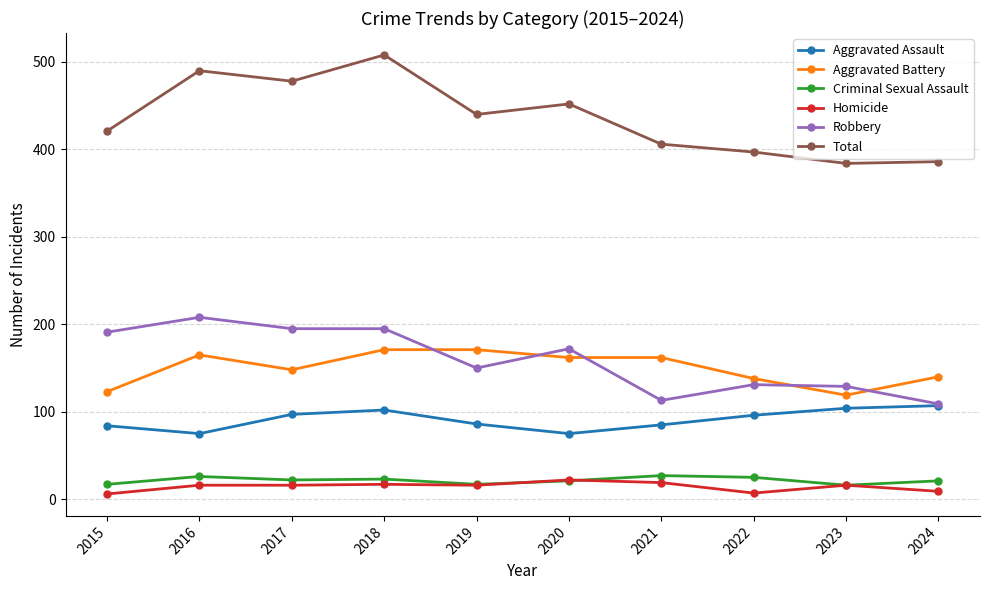

What is the difference between the highest and lowest values at 2022?

390